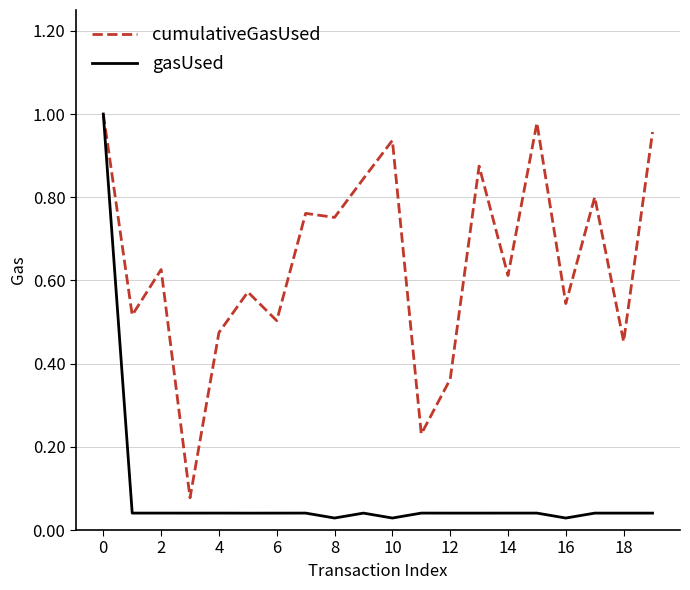

Which series has the widest spread of values?

gasUsed